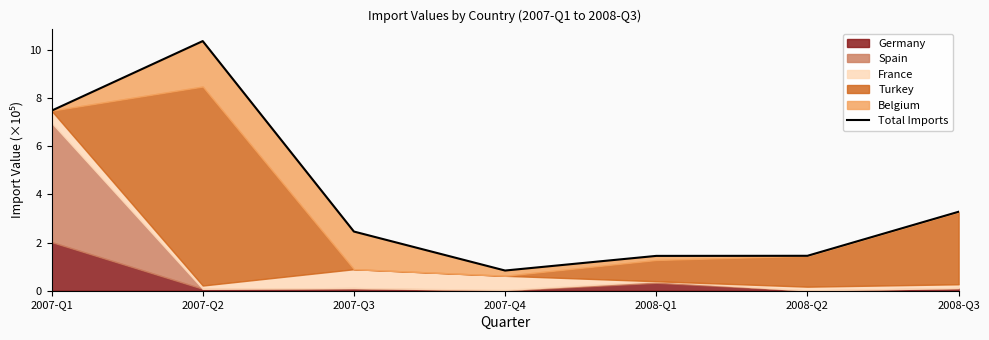

Rank the categories by value from lowest to highest.

2007-Q4, 2008-Q1, 2008-Q2, 2007-Q3, 2008-Q3, 2007-Q1, 2007-Q2